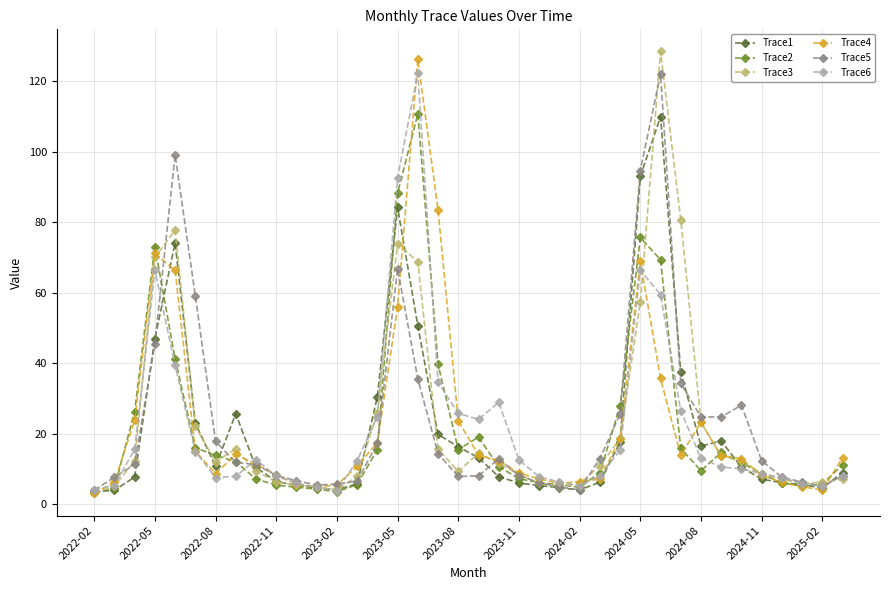

What is the maximum value for Trace1?

109.9